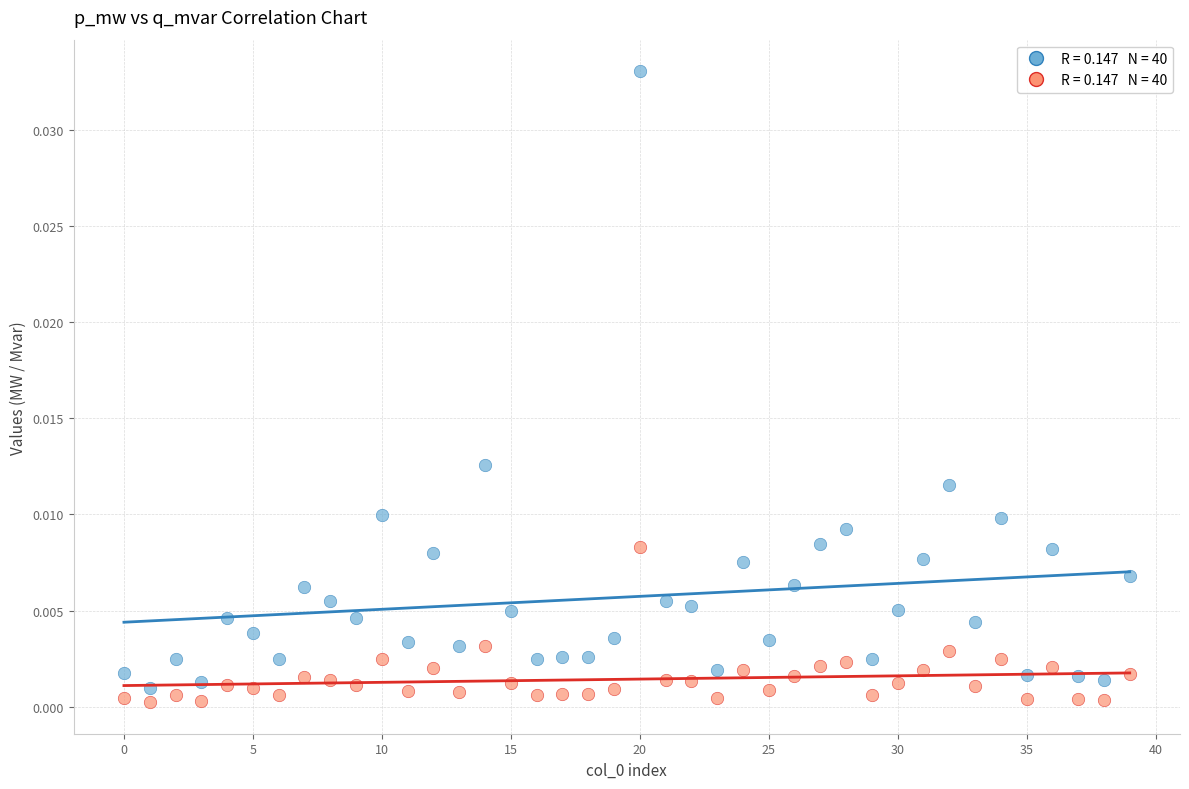

How many points are shown in the scatter plot?

80